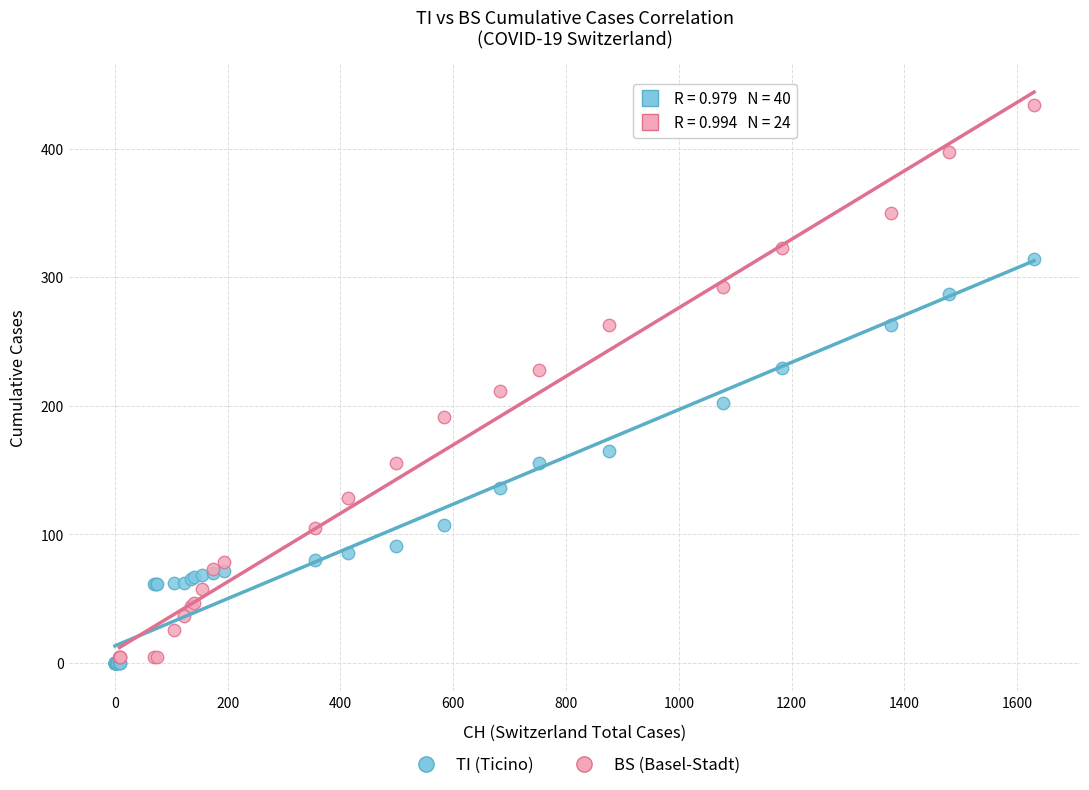

Which series reaches the maximum Y coordinate?

BS (Basel-Stadt)